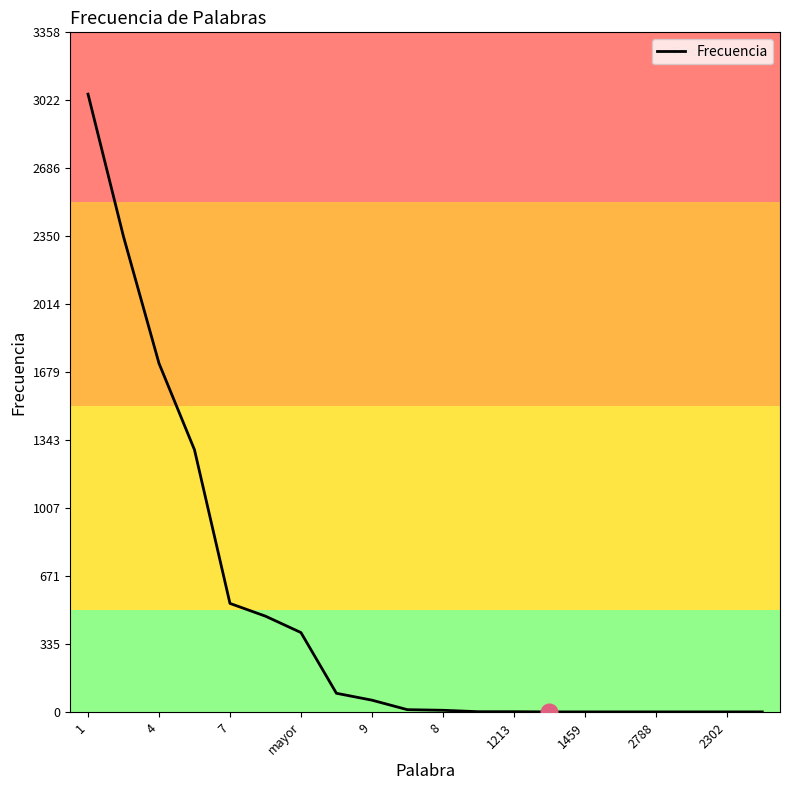

What is the greatest value displayed?

3053